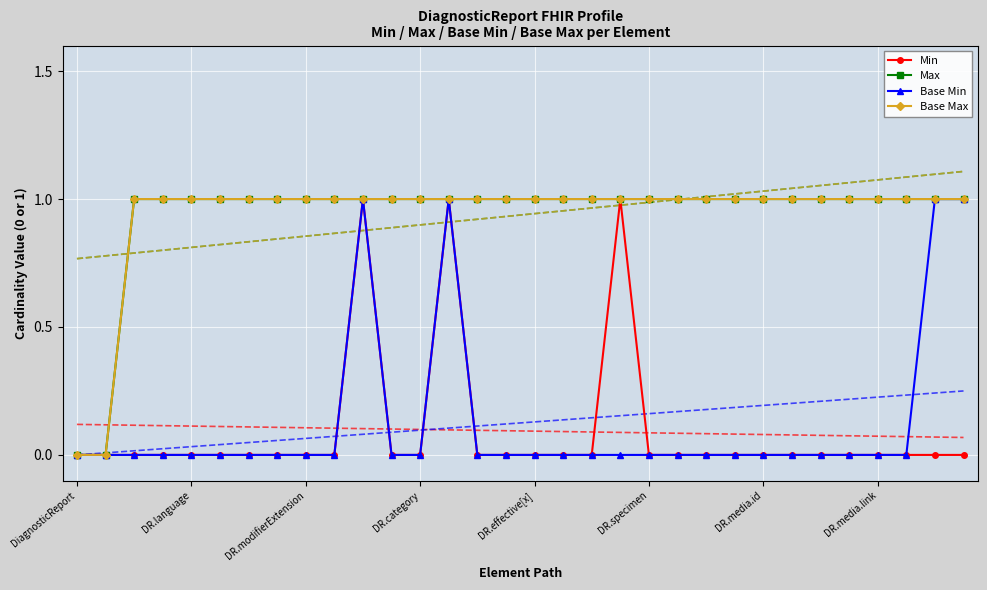

Which series has the largest total across all categories?

Max